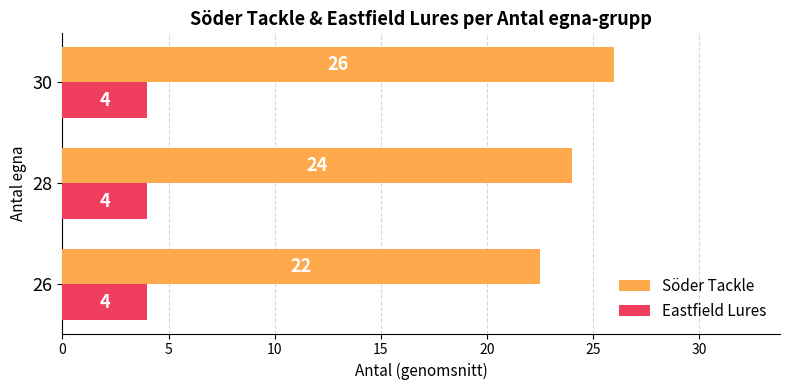

What is the total value across all series at 30?

30.0